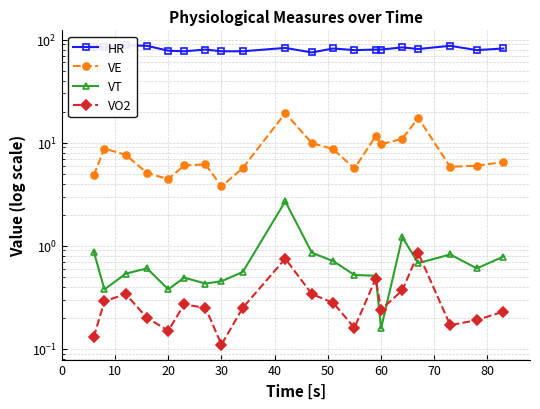

What is the difference between the maximum and minimum values in the HR series?

13.0